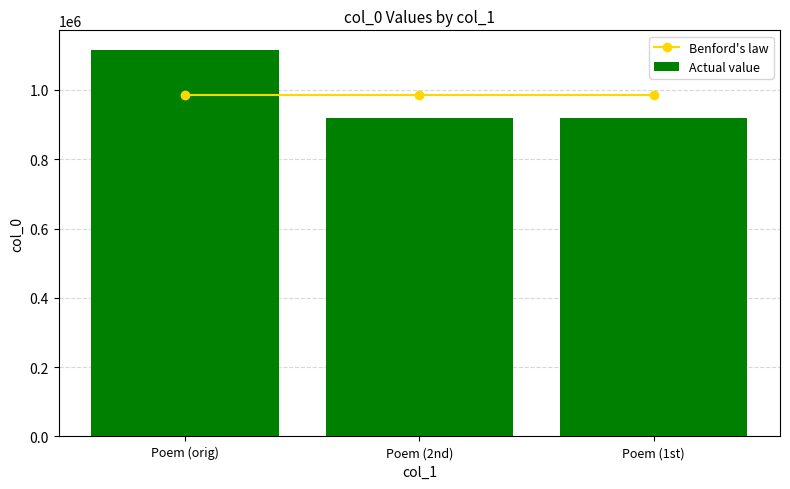

How many values in the Actual value series exceed 918113?

1